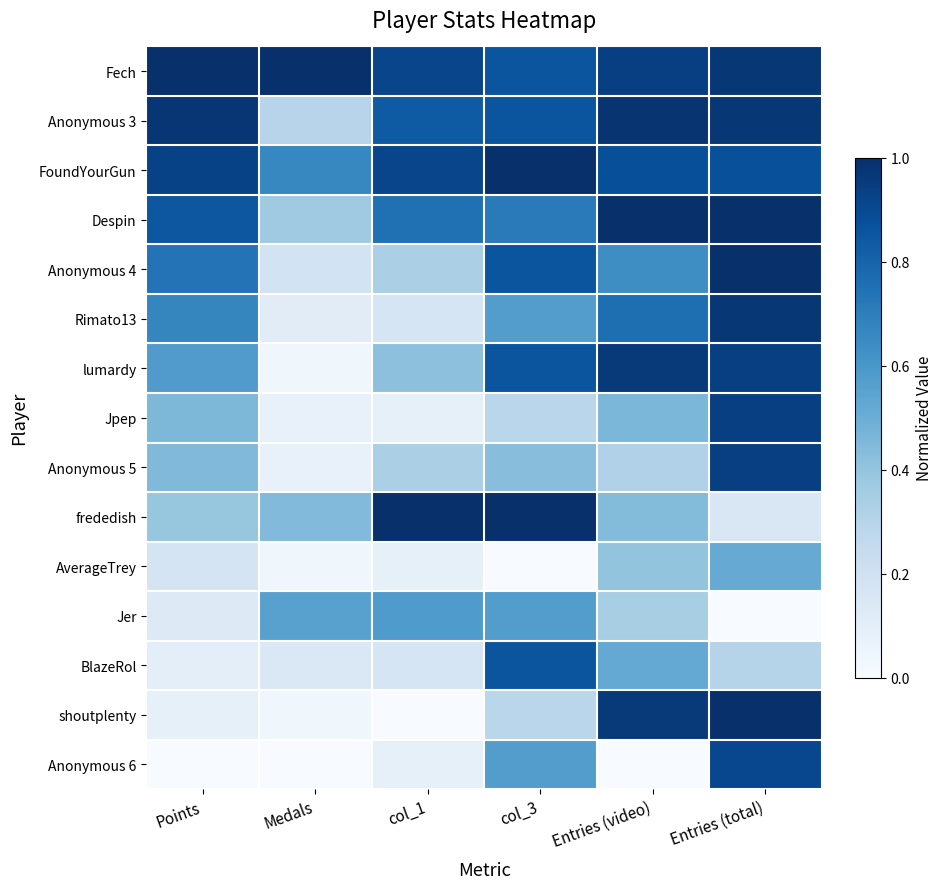

What is the spread (max minus min) of values at Points?

1.0